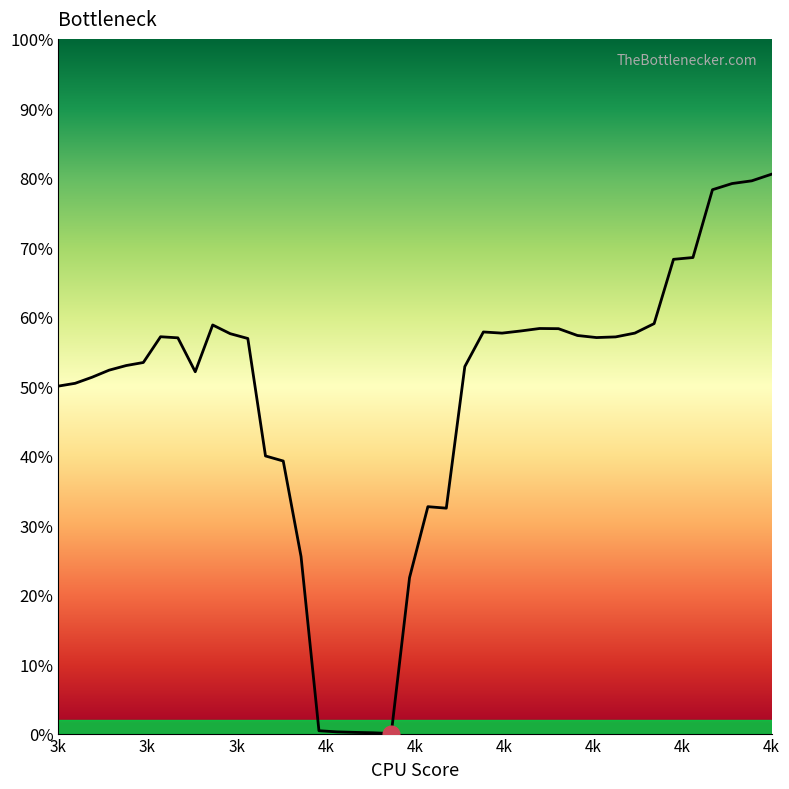

Does the chart have visible grid lines?

No